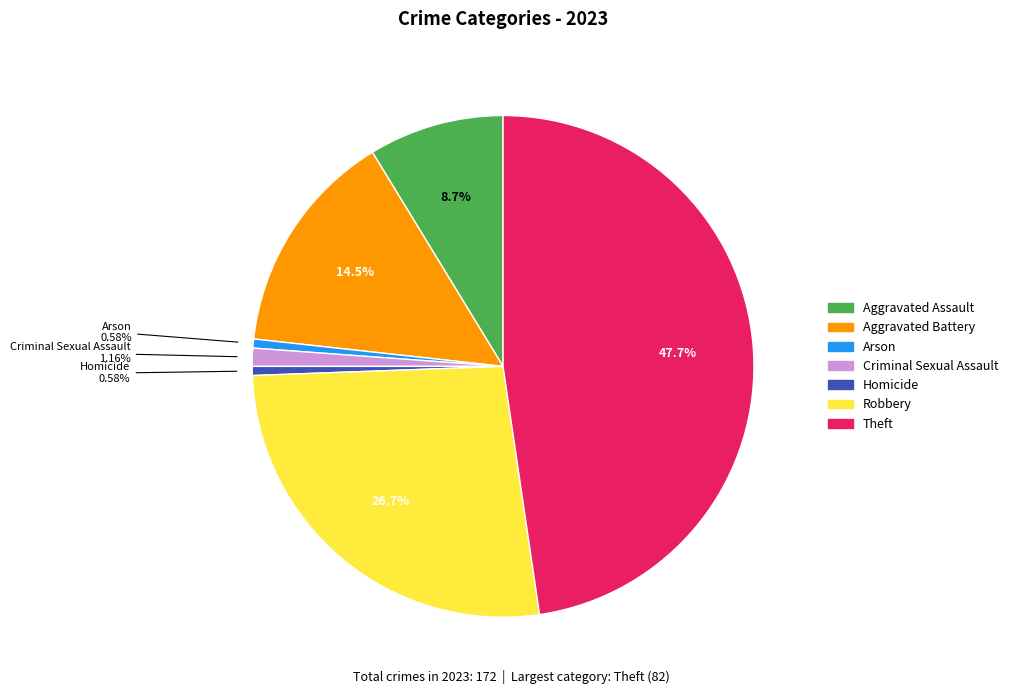

To the nearest percent, what portion does Criminal Sexual Assault represent?

1%